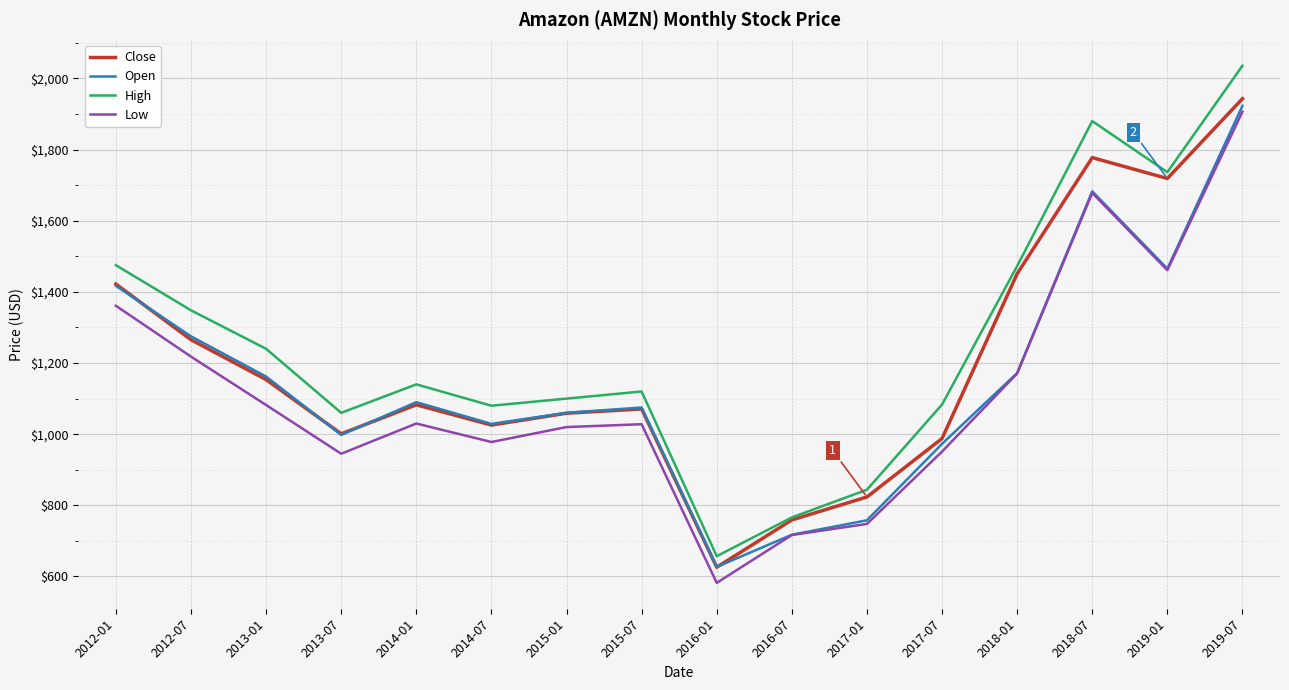

Is it true that High equals 311.2 at 2015-07?

False